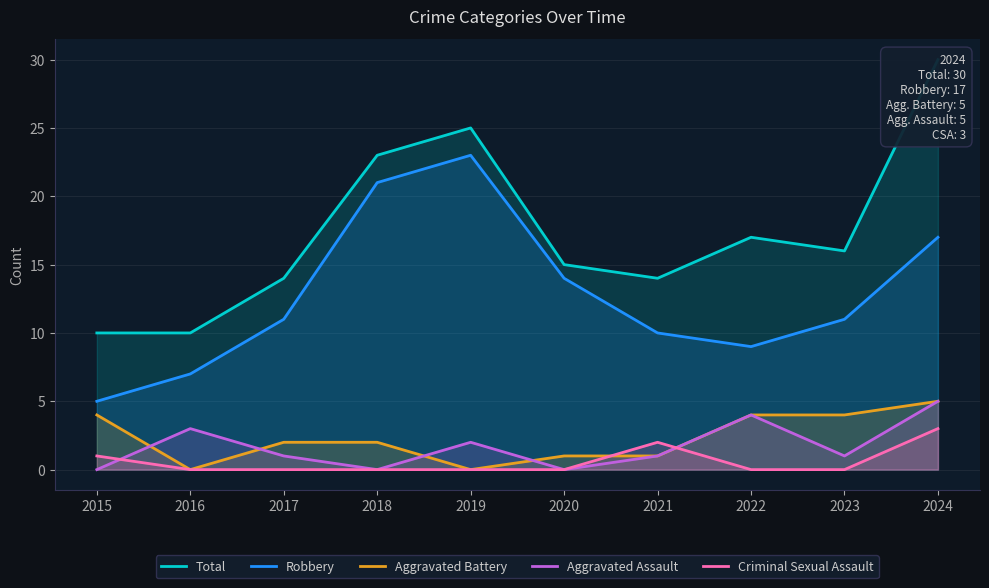

True or false: Robbery and Criminal Sexual Assault intersect in this chart.

False